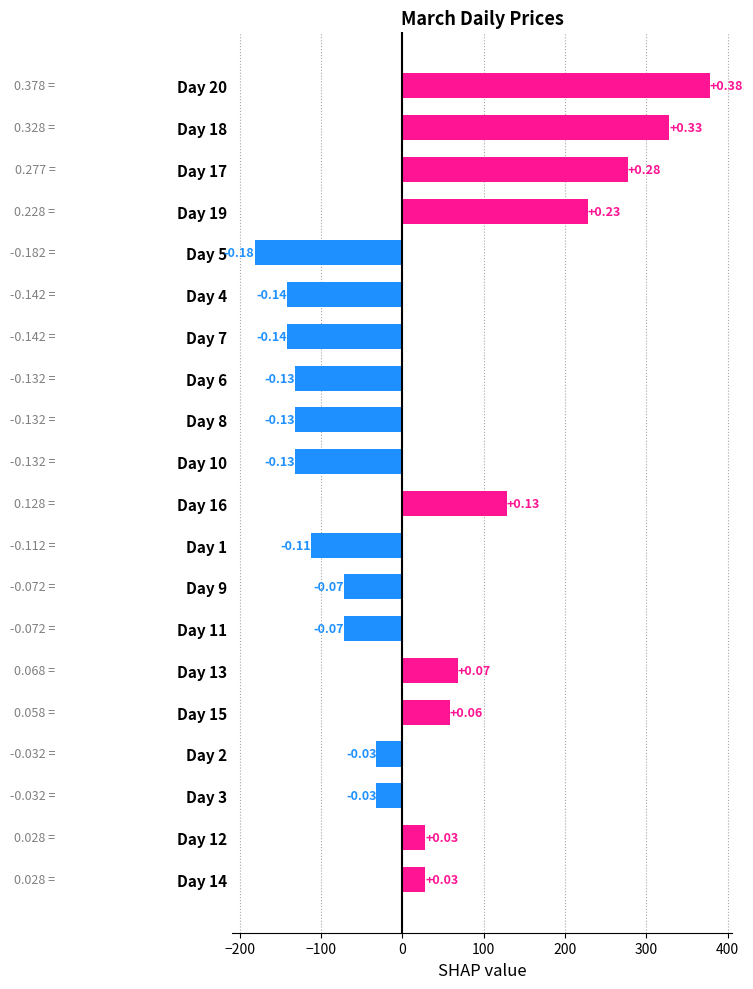

How many bars are there in total?

20